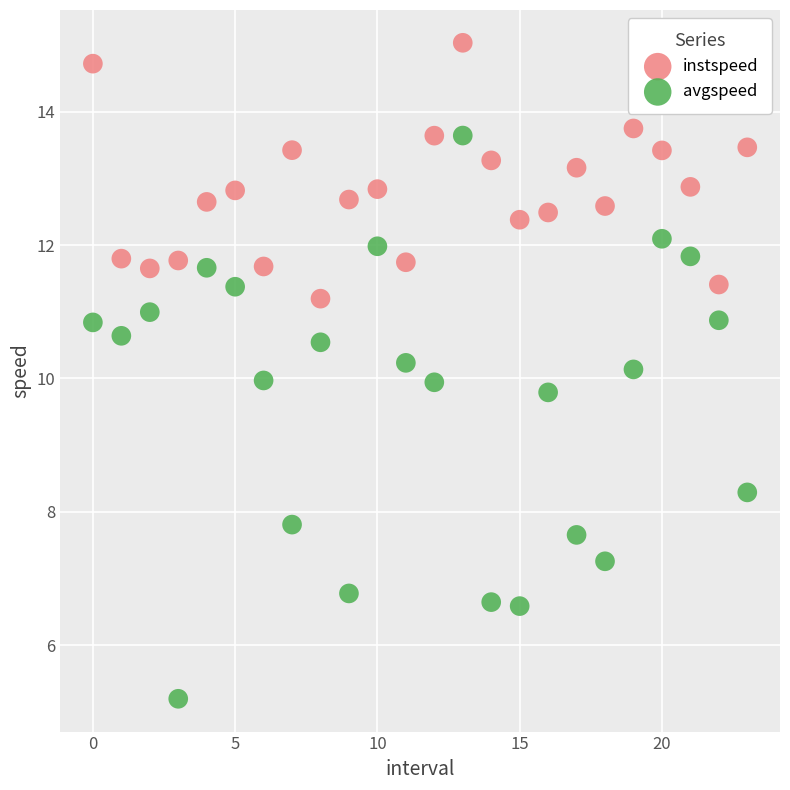

Which series reaches the maximum Y coordinate?

instspeed